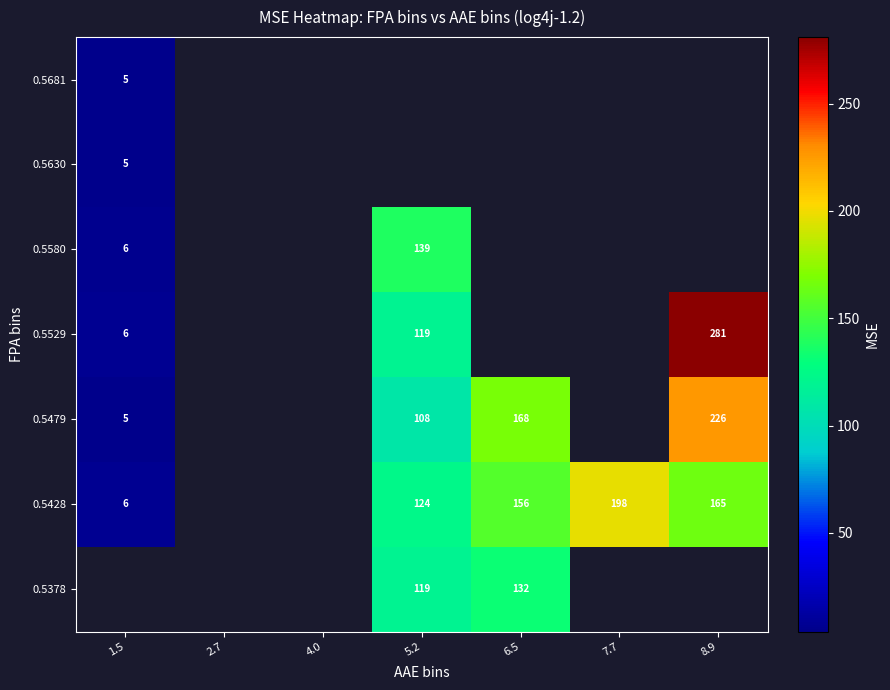

How many data points in 0.5479 are above 107?

3